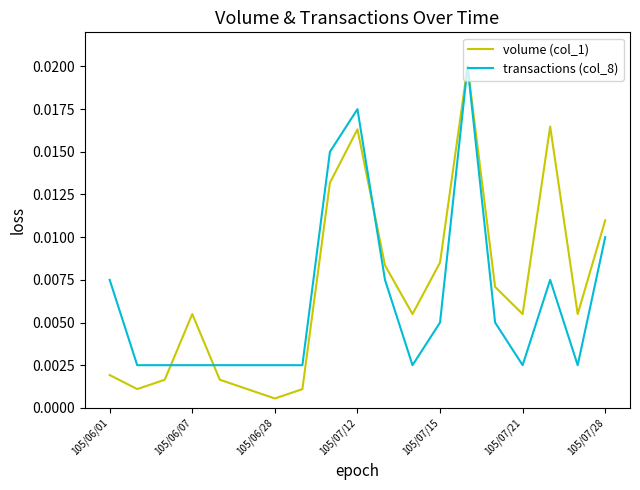

Which series has the largest range (max minus min)?

volume (col_1)